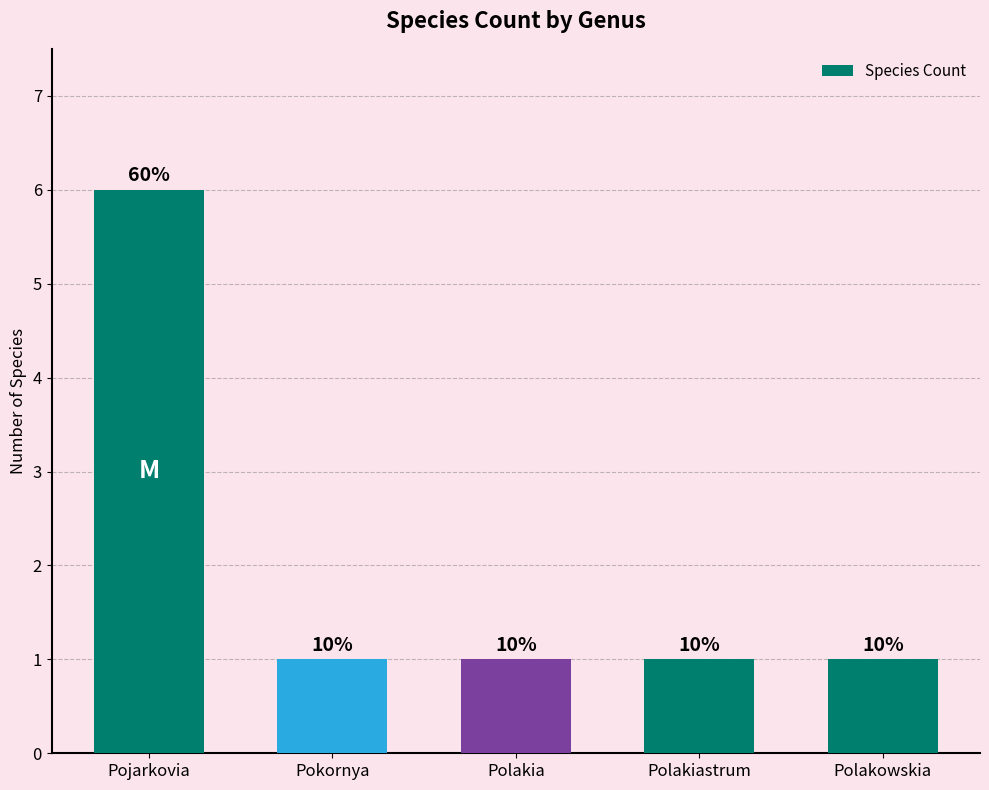

Which has a higher value, Polakia or Pojarkovia?

Pojarkovia